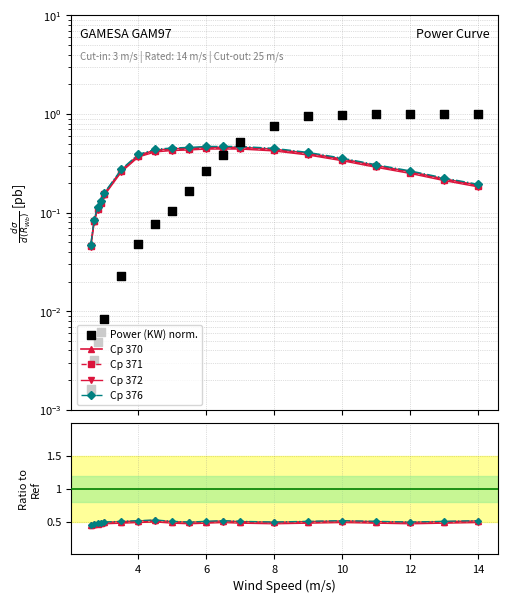

At how many categories does at least one series exceed 0?

20